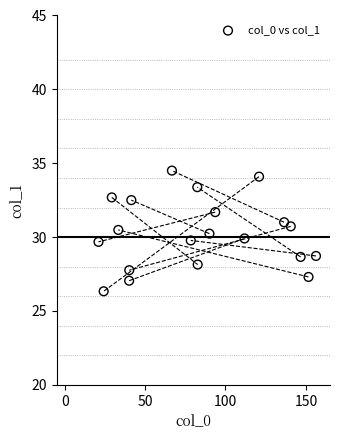

What is the range of Y values (max minus min)?

8.2